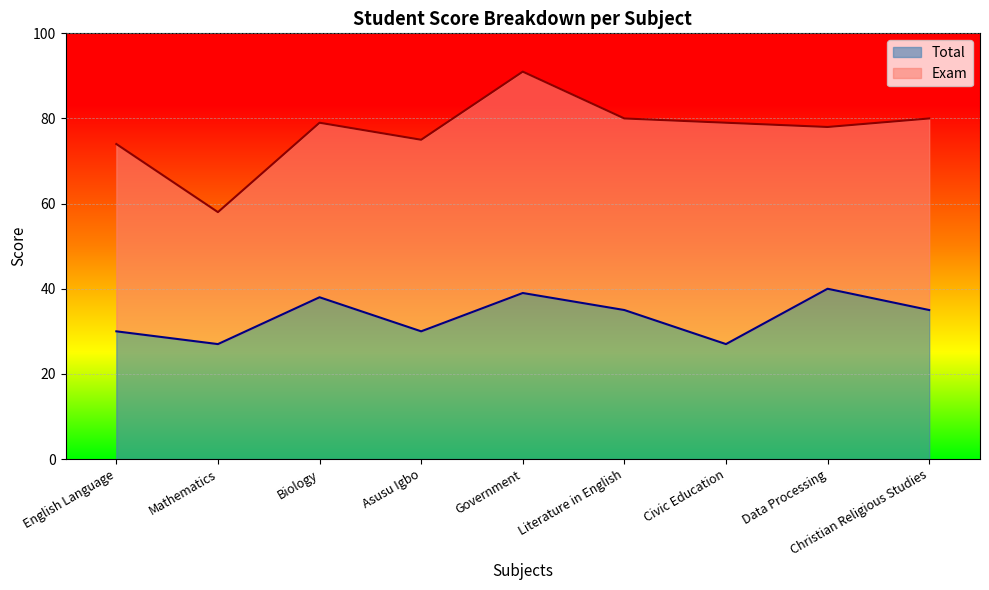

How many lines are shown in the chart?

2